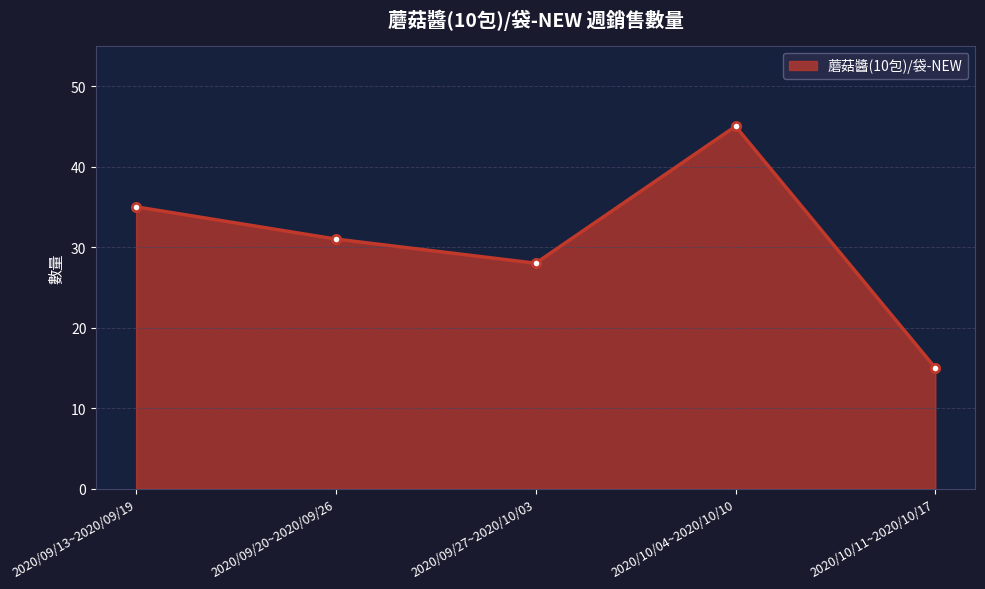

True or false: the data has more than 0 interior local peaks.

True